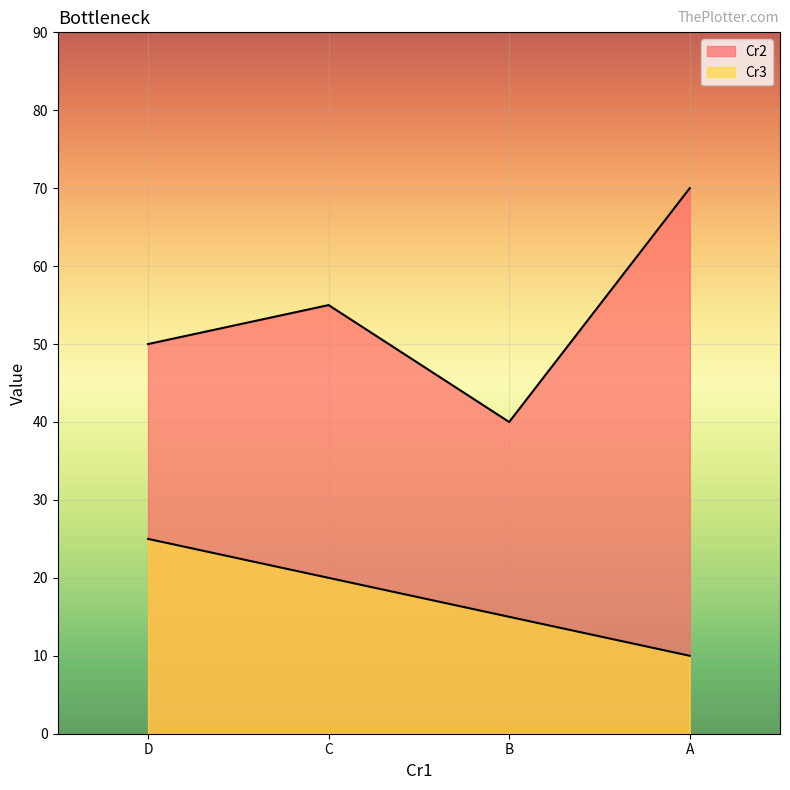

The value of Cr3 at D is 25. True or false?

True